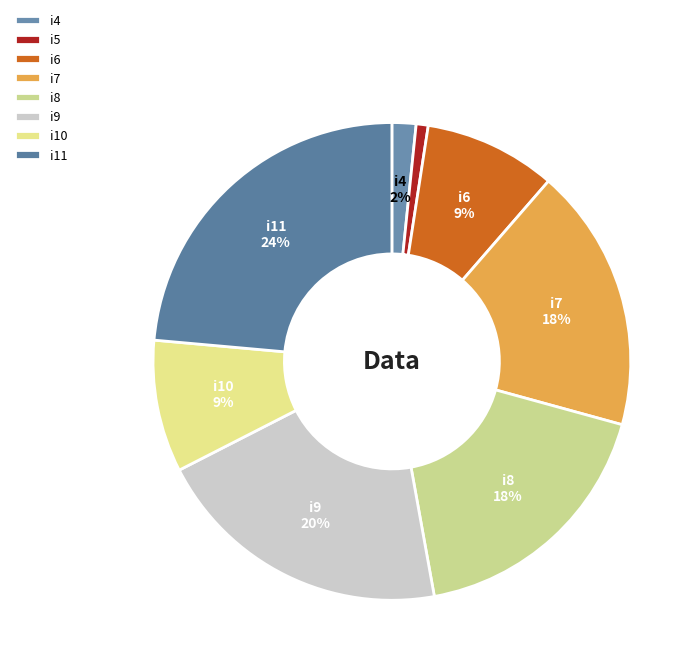

How much of the chart is everything except i11?

76.4%